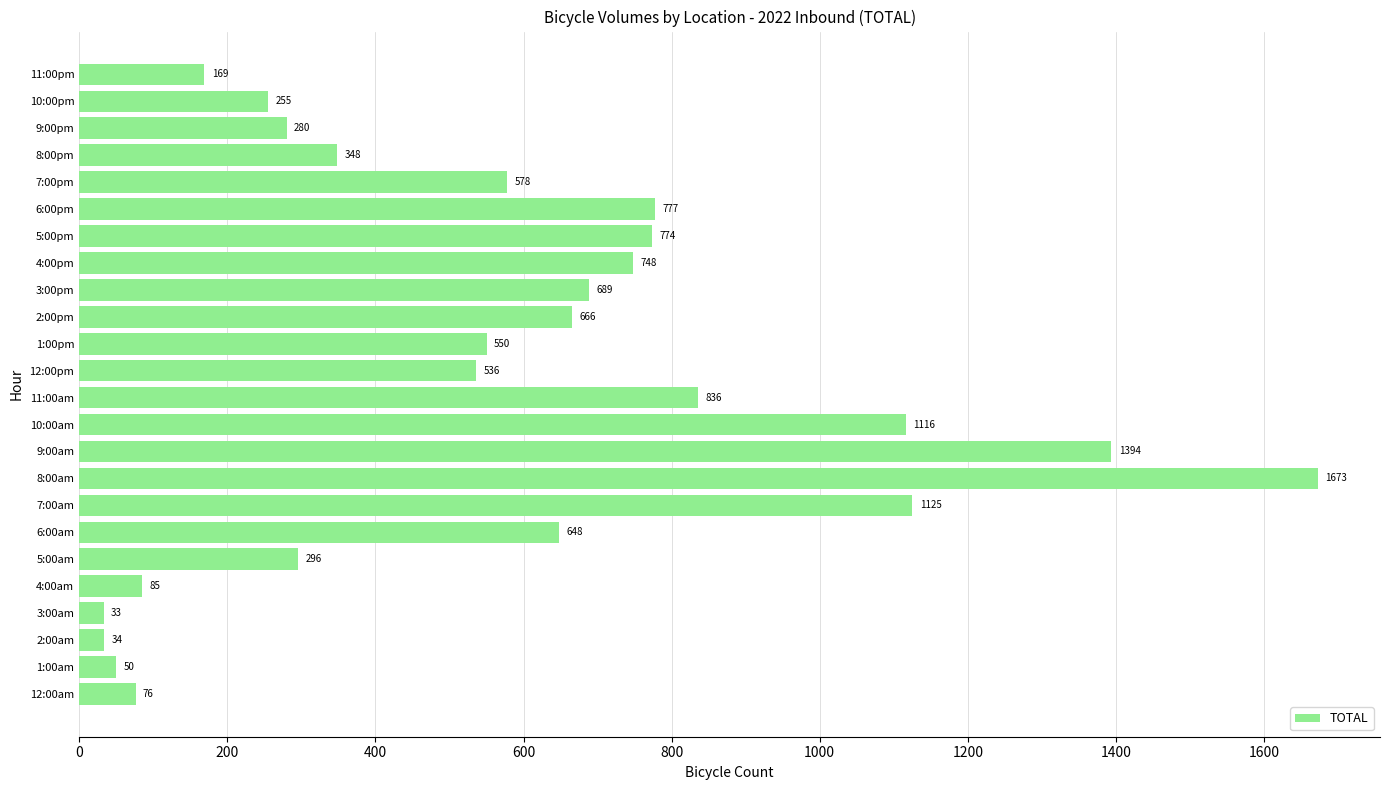

At which label is the value closest to 853?

11:00am